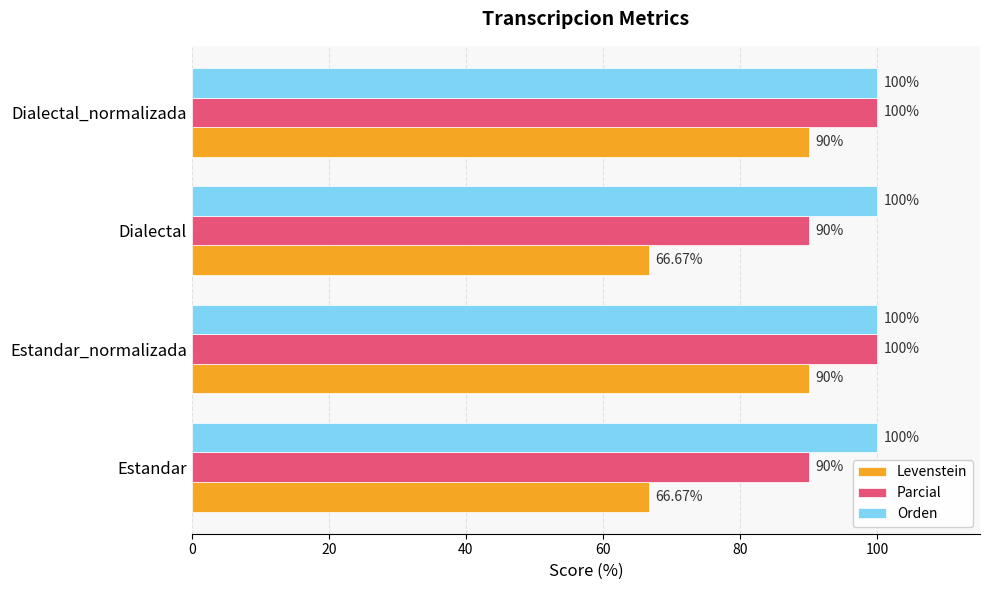

At how many categories does at least one series exceed 93?

4